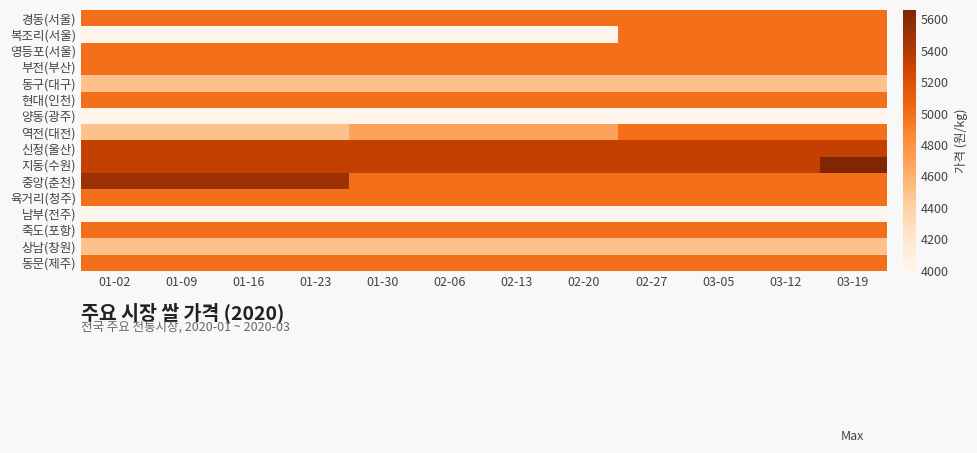

Reading right to left, what are all the values shown in this chart?

경동(서울): 03-19=5000	03-12=5000	03-05=5000	02-27=5000	02-20=5000	02-13=5000	02-06=5000	01-30=5000	01-23=5000	01-16=5000	01-09=5000	01-02=5000
복조리(서울): 03-19=5000	03-12=5000	03-05=5000	02-27=5000	02-20=4000	02-13=4000	02-06=4000	01-30=4000	01-23=4000	01-16=4000	01-09=4000	01-02=4000
영등포(서울): 03-19=5000	03-12=5000	03-05=5000	02-27=5000	02-20=5000	02-13=5000	02-06=5000	01-30=5000	01-23=5000	01-16=5000	01-09=5000	01-02=5000
부전(부산): 03-19=5000	03-12=5000	03-05=5000	02-27=5000	02-20=5000	02-13=5000	02-06=5000	01-30=5000	01-23=5000	01-16=5000	01-09=5000	01-02=5000
동구(대구): 03-19=4500	03-12=4500	03-05=4500	02-27=4500	02-20=4500	02-13=4500	02-06=4500	01-30=4500	01-23=4500	01-16=4500	01-09=4500	01-02=4500
현대(인천): 03-19=5000	03-12=5000	03-05=5000	02-27=5000	02-20=5000	02-13=5000	02-06=5000	01-30=5000	01-23=5000	01-16=5000	01-09=5000	01-02=5000
양동(광주): 03-19=4000	03-12=4000	03-05=4000	02-27=4000	02-20=4000	02-13=4000	02-06=4000	01-30=4000	01-23=4000	01-16=4000	01-09=4000	01-02=4000
역전(대전): 03-19=5000	03-12=5000	03-05=5000	02-27=5000	02-20=4700	02-13=4700	02-06=4700	01-30=4700	01-23=4500	01-16=4500	01-09=4500	01-02=4500
신정(울산): 03-19=5330	03-12=5330	03-05=5330	02-27=5330	02-20=5330	02-13=5330	02-06=5330	01-30=5330	01-23=5330	01-16=5330	01-09=5330	01-02=5330
지동(수원): 03-19=5660	03-12=5330	03-05=5330	02-27=5330	02-20=5330	02-13=5330	02-06=5330	01-30=5330	01-23=5330	01-16=5330	01-09=5330	01-02=5330
중앙(춘천): 03-19=5000	03-12=5000	03-05=5000	02-27=5000	02-20=5000	02-13=5000	02-06=5000	01-30=5000	01-23=5500	01-16=5500	01-09=5500	01-02=5500
육거리(청주): 03-19=5000	03-12=5000	03-05=5000	02-27=5000	02-20=5000	02-13=5000	02-06=5000	01-30=5000	01-23=5000	01-16=5000	01-09=5000	01-02=5000
남부(전주): 03-19=4000	03-12=4000	03-05=4000	02-27=4000	02-20=4000	02-13=4000	02-06=4000	01-30=4000	01-23=4000	01-16=4000	01-09=4000	01-02=4000
죽도(포항): 03-19=5000	03-12=5000	03-05=5000	02-27=5000	02-20=5000	02-13=5000	02-06=5000	01-30=5000	01-23=5000	01-16=5000	01-09=5000	01-02=5000
상남(창원): 03-19=4500	03-12=4500	03-05=4500	02-27=4500	02-20=4500	02-13=4500	02-06=4500	01-30=4500	01-23=4500	01-16=4500	01-09=4500	01-02=4500
동문(제주): 03-19=5000	03-12=5000	03-05=5000	02-27=5000	02-20=5000	02-13=5000	02-06=5000	01-30=5000	01-23=5000	01-16=5000	01-09=5000	01-02=5000